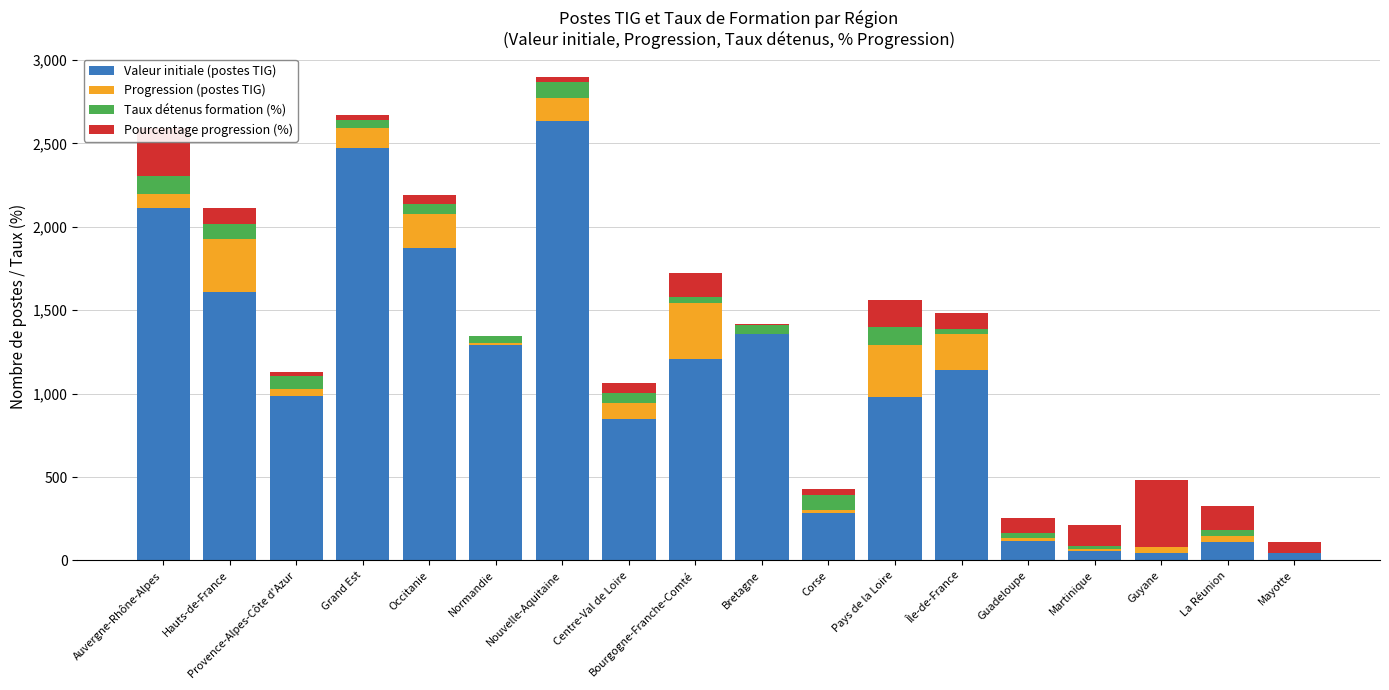

What is the spread (max minus min) of values at Grand Est?

2449